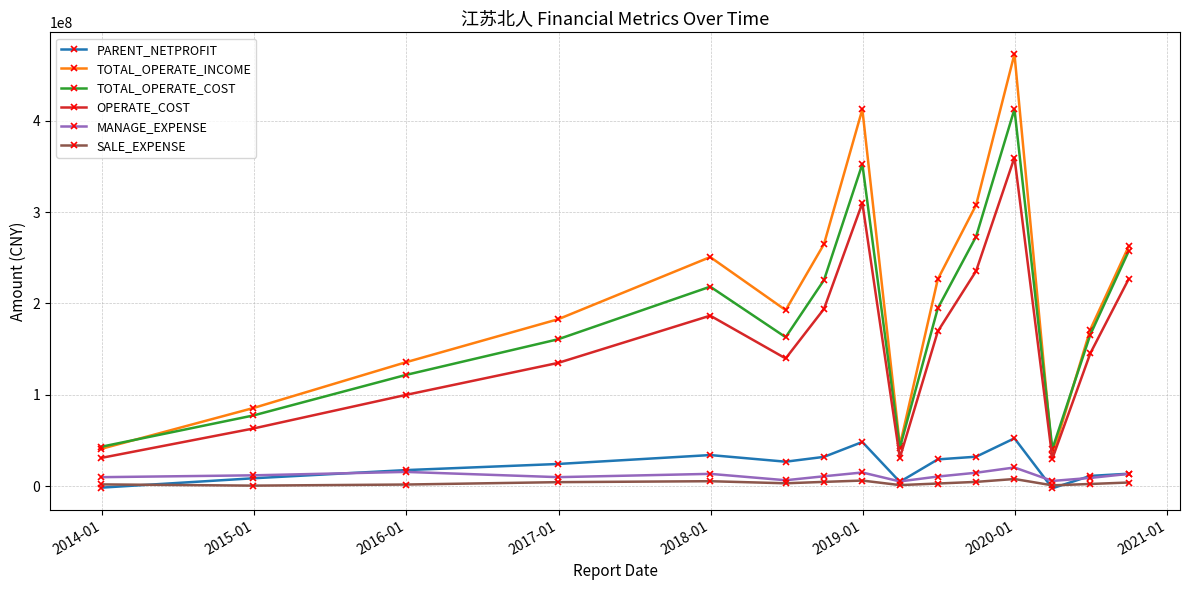

What is the value of the OPERATE_COST point at the 7th from the left?

194105795.7